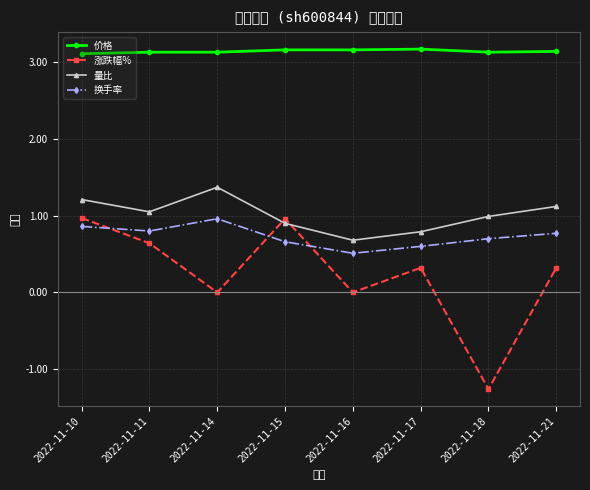

What is the highest value of the 换手率 series?

1.0